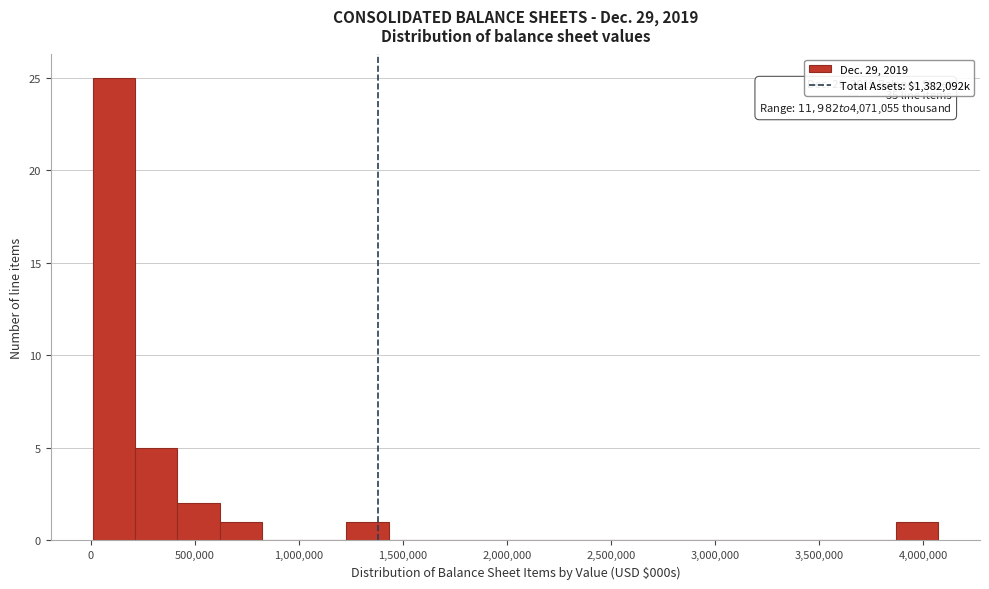

Which range on the x-axis has the tallest bar?

0 to 200000